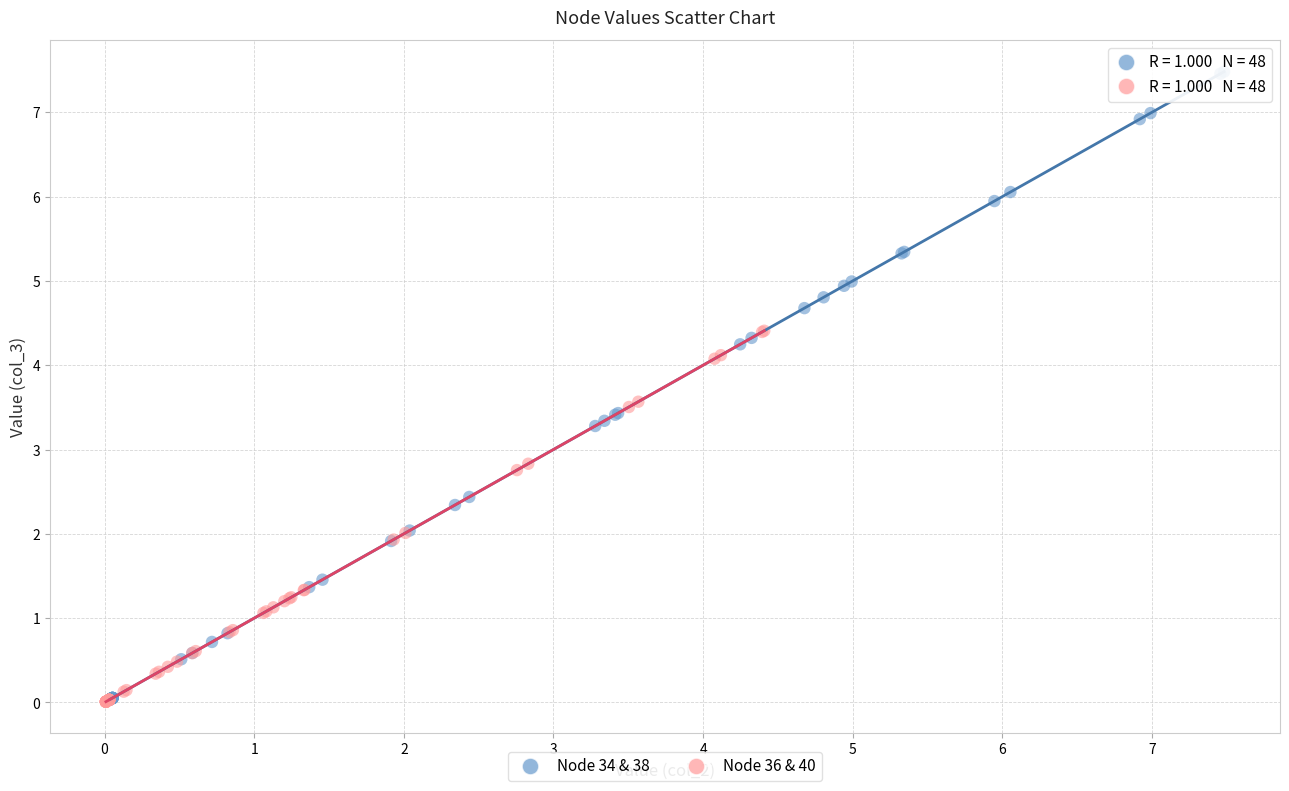

Which series has the widest spread of Y values?

Node 34 & 38